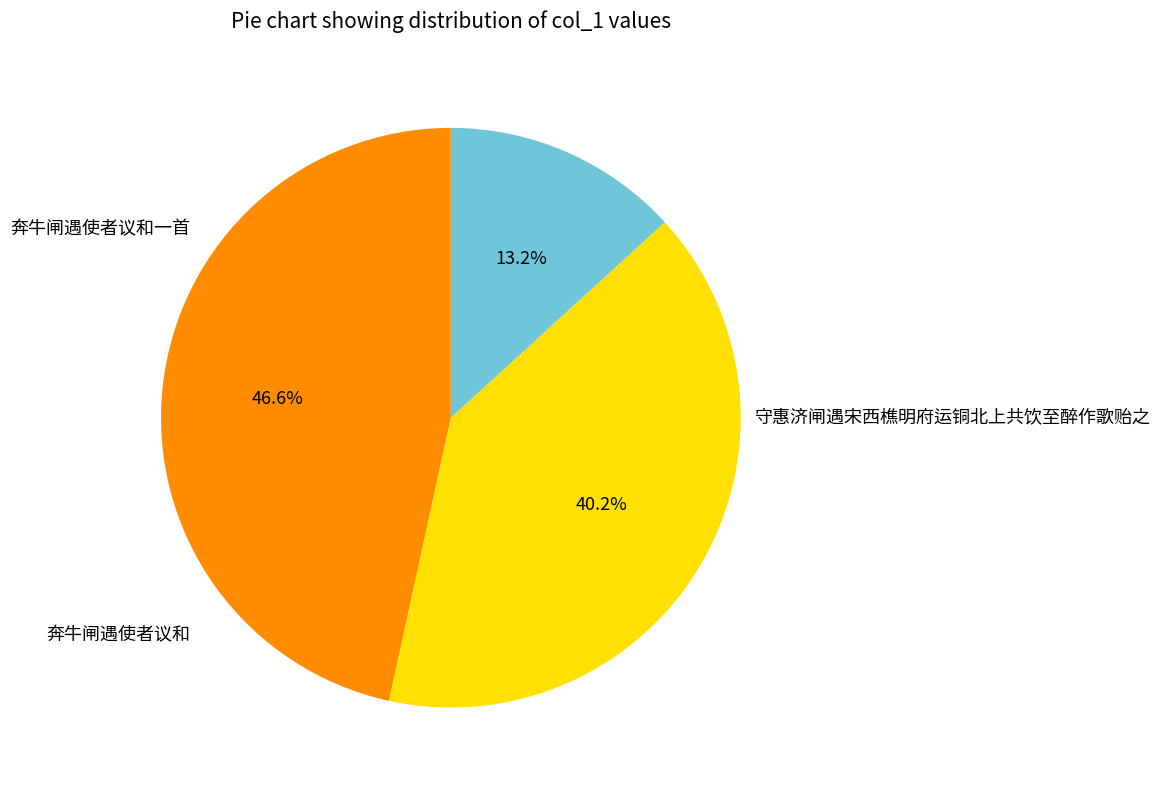

Does any single category account for the majority?

No